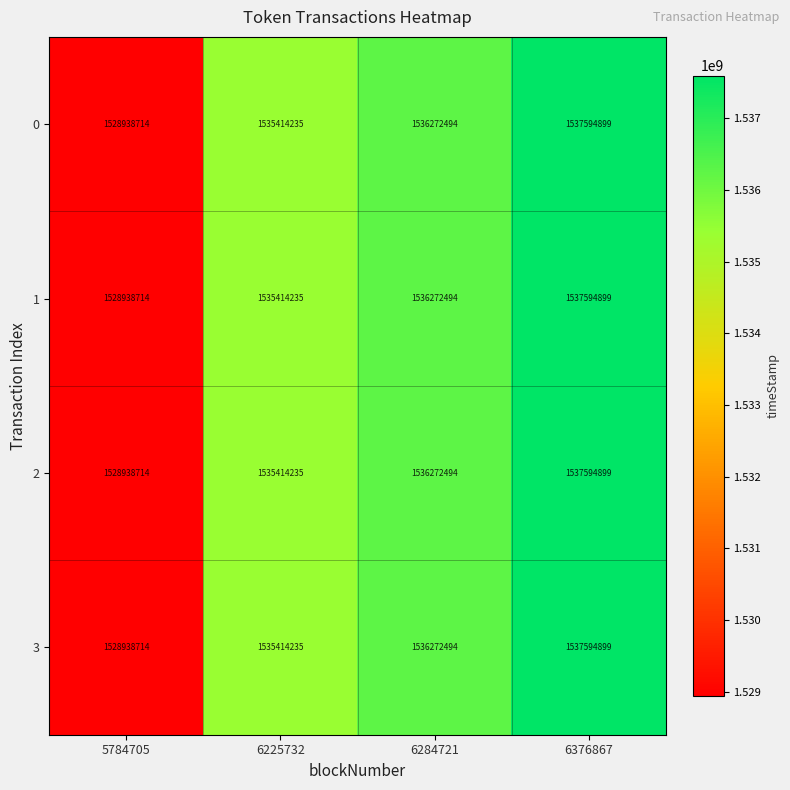

What value does the 3 series have at 6376867?

1537594899